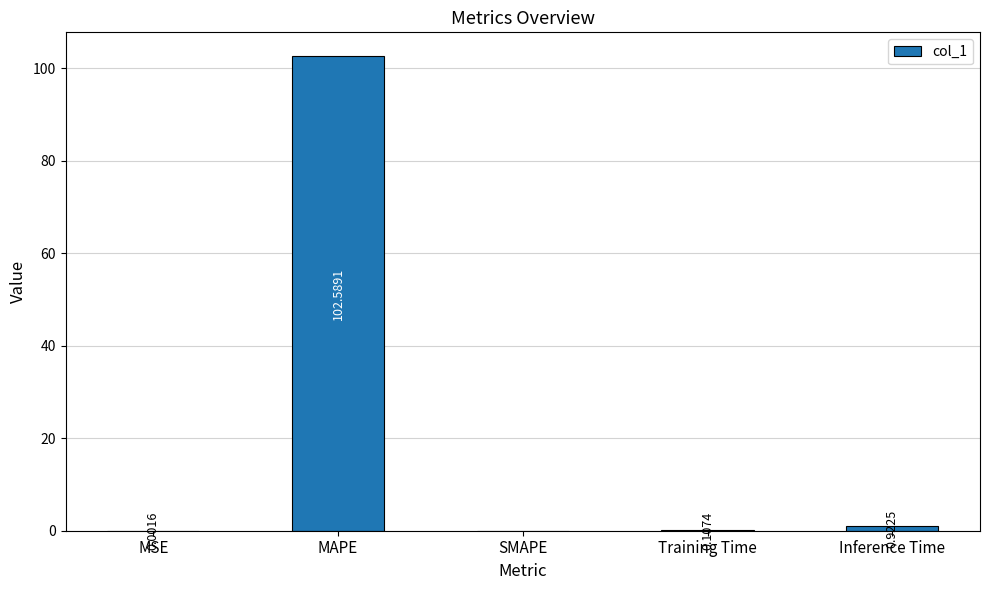

Which label corresponds to the largest value in the chart?

MAPE